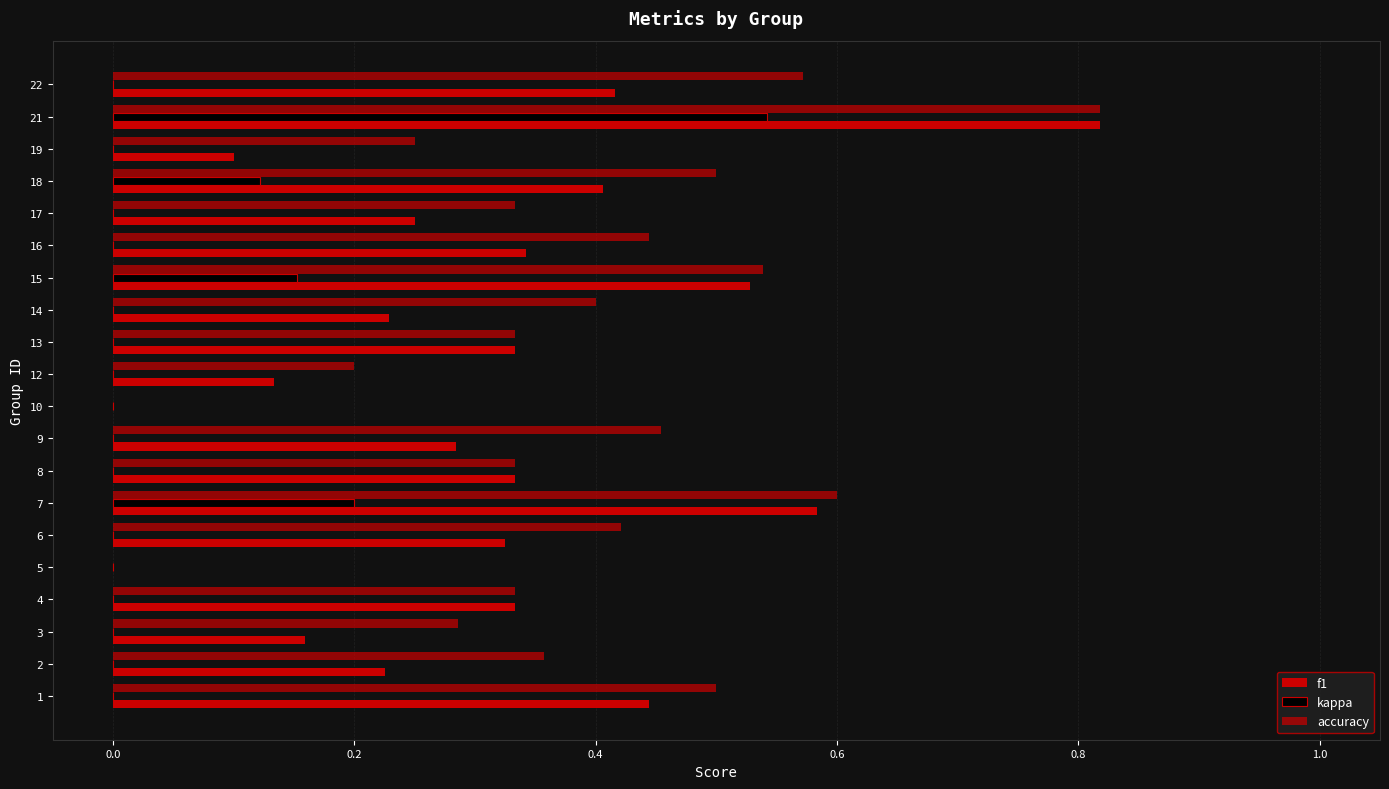

How many categories are shown in the chart?

20